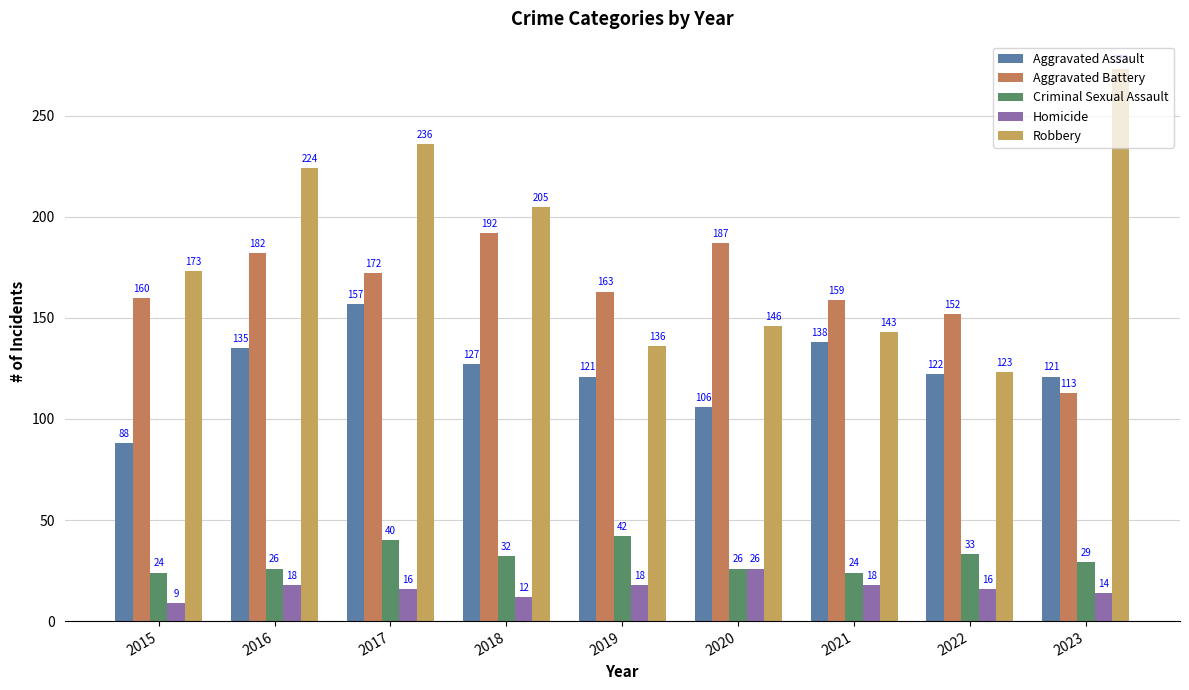

Reading left to right, extract all data points from this chart.

Aggravated Assault: 2015=88	2016=135	2017=157	2018=127	2019=121	2020=106	2021=138	2022=122	2023=121
Aggravated Battery: 2015=160	2016=182	2017=172	2018=192	2019=163	2020=187	2021=159	2022=152	2023=113
Criminal Sexual Assault: 2015=24	2016=26	2017=40	2018=32	2019=42	2020=26	2021=24	2022=33	2023=29
Homicide: 2015=9	2016=18	2017=16	2018=12	2019=18	2020=26	2021=18	2022=16	2023=14
Robbery: 2015=173	2016=224	2017=236	2018=205	2019=136	2020=146	2021=143	2022=123	2023=273